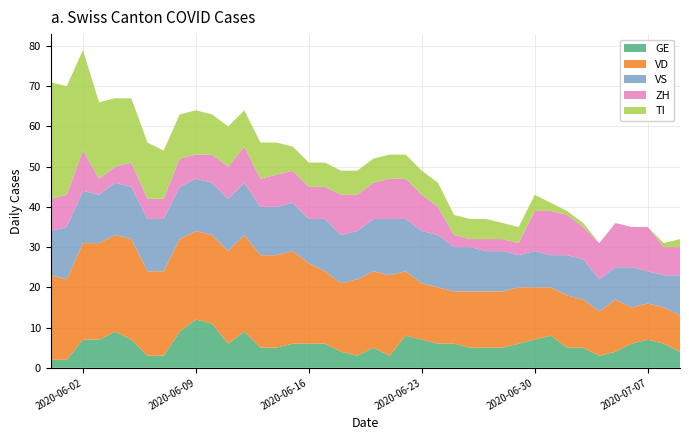

What is the maximum value for GE?

12